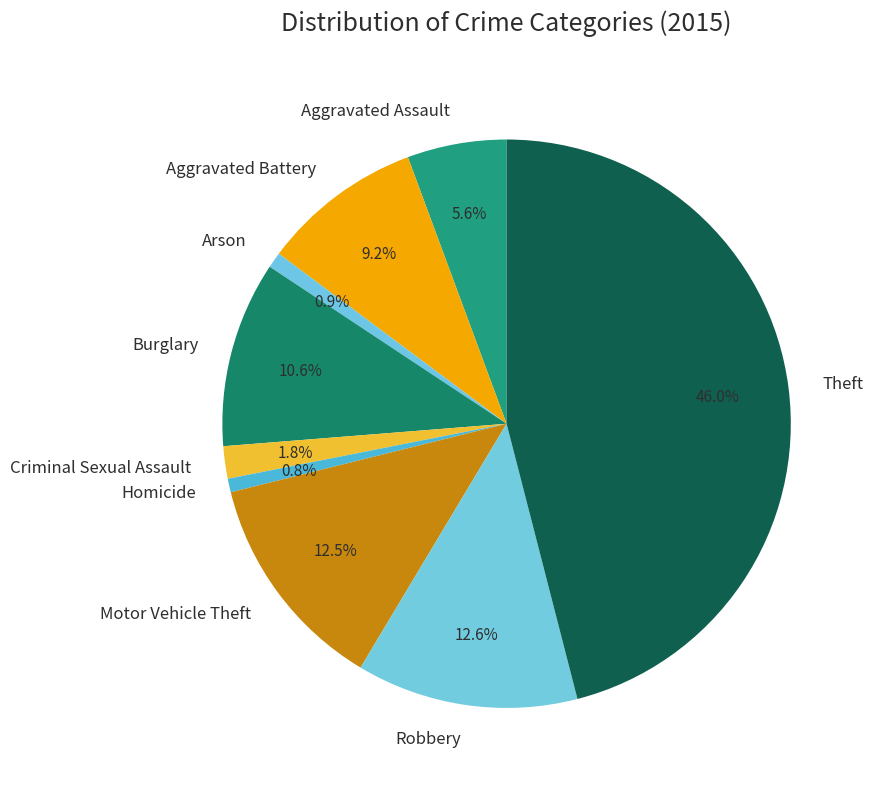

True or false: Aggravated Assault accounts for 6% of the total.

True